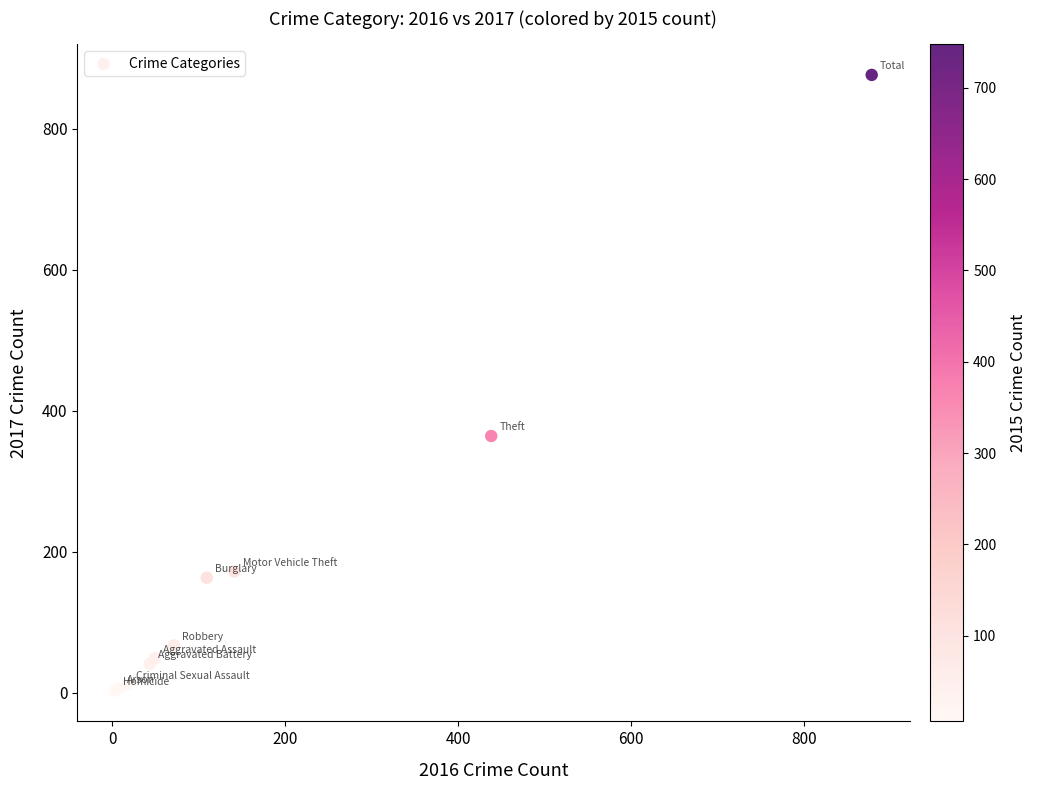

What Y value in the scatter plot is closest to 439?

364